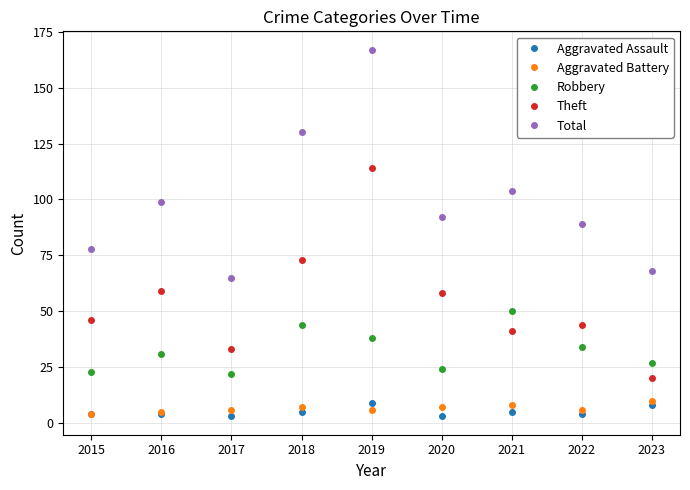

What is the average value of the Aggravated Battery series?

7